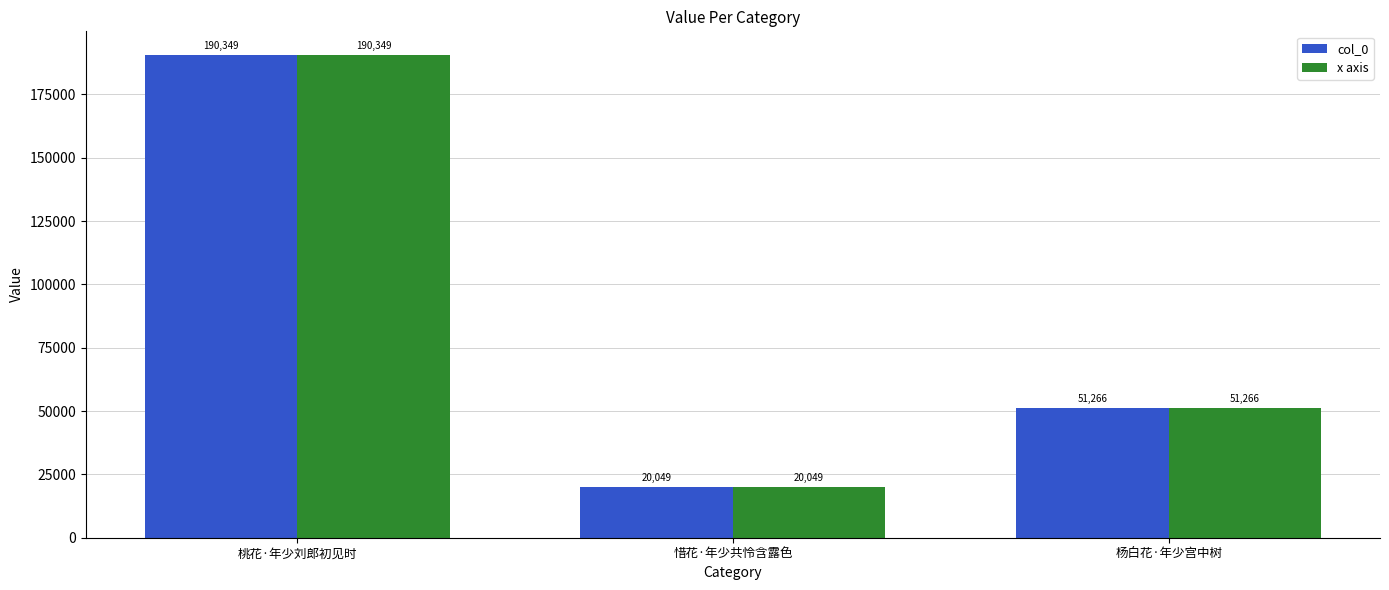

Rank the categories by x axis value from highest to lowest.

桃花·年少刘郎初见时, 杨白花·年少宫中树, 惜花·年少共怜含露色